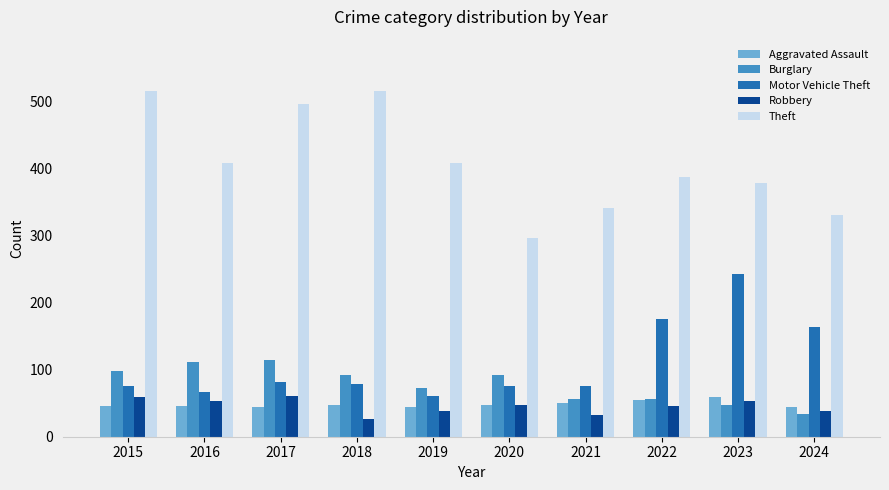

Is the value of Burglary at 2021 greater than the value of Motor Vehicle Theft at 2021?

No